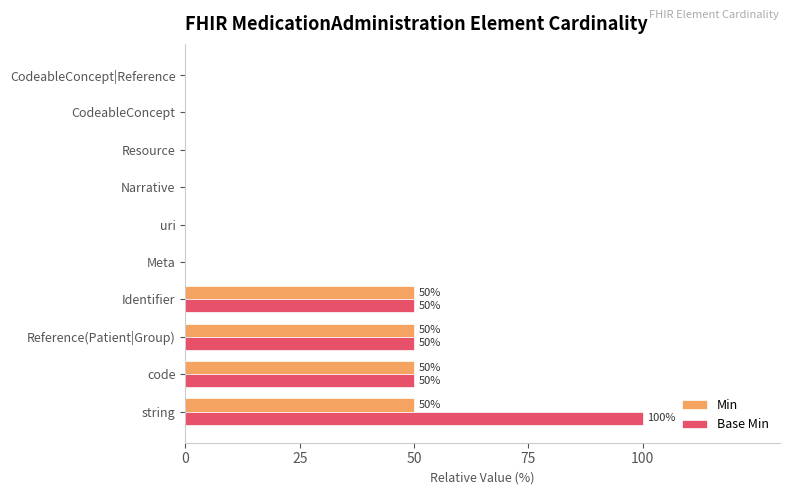

Is it true that Base Min equals 0 at CodeableConcept|Reference?

True